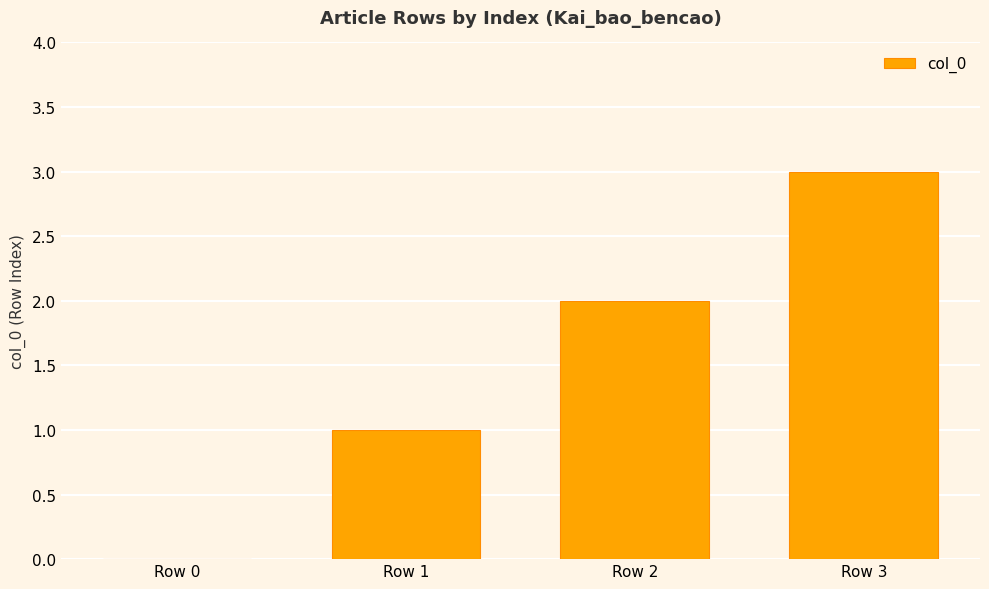

What is the sum of all values?

6